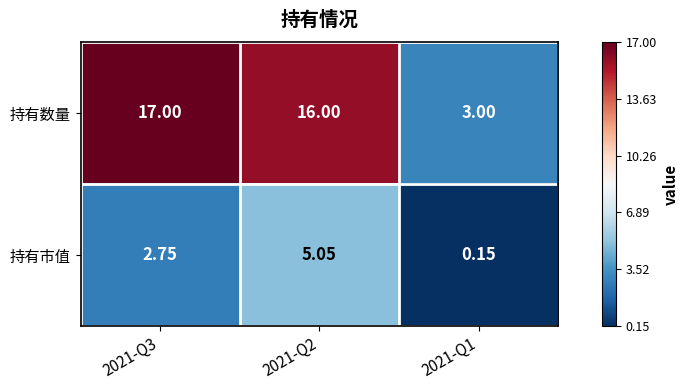

Rank the series at 2021-Q2 from highest to lowest value.

持有数量, 持有市值